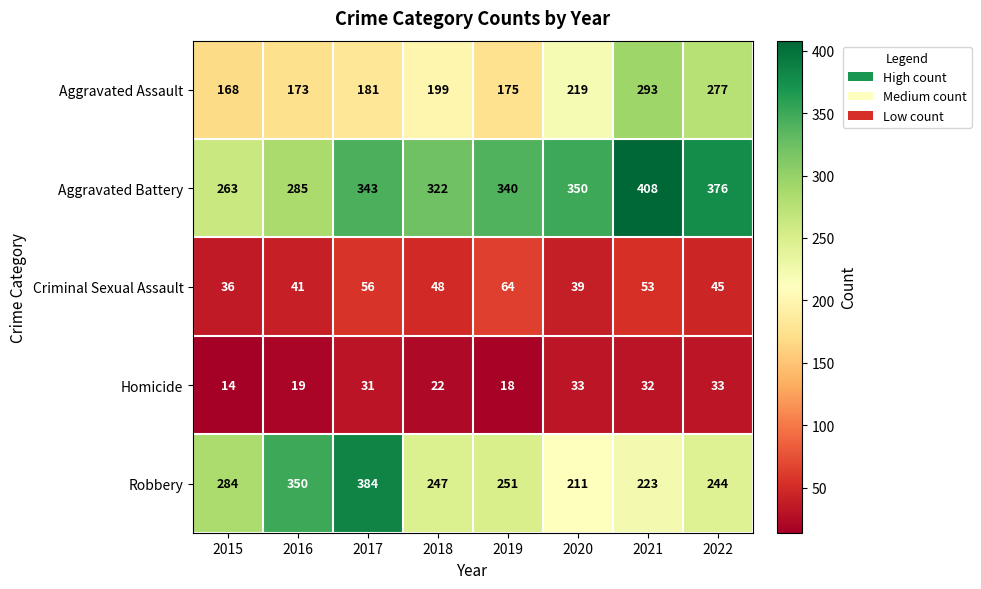

Which series changed the most between 2017 and 2019?

Robbery